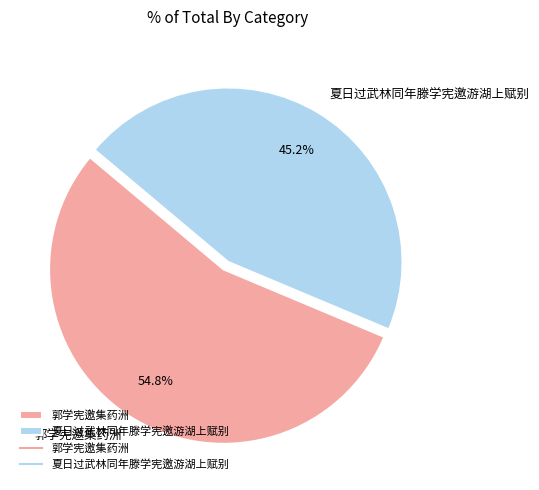

The 郭学宪邀集药洲 slice represents 55% of the pie. True or false?

True